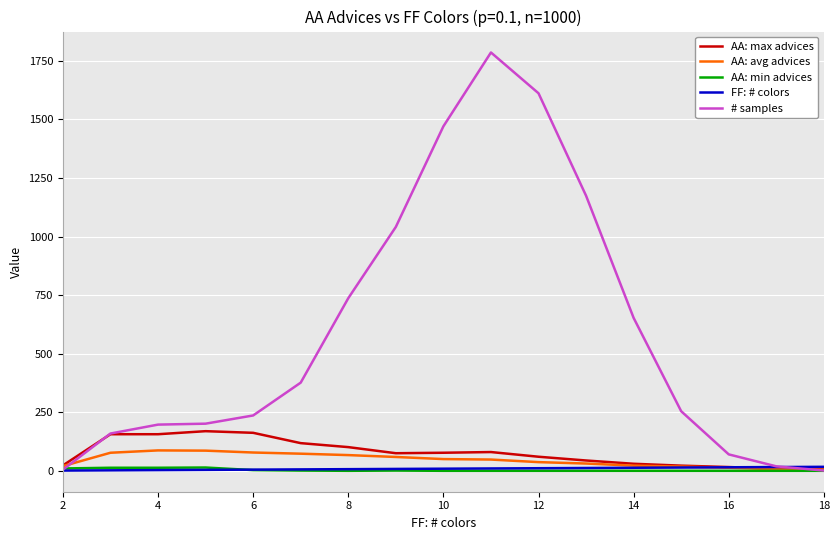

What is the highest value of the AA: max advices series?

170